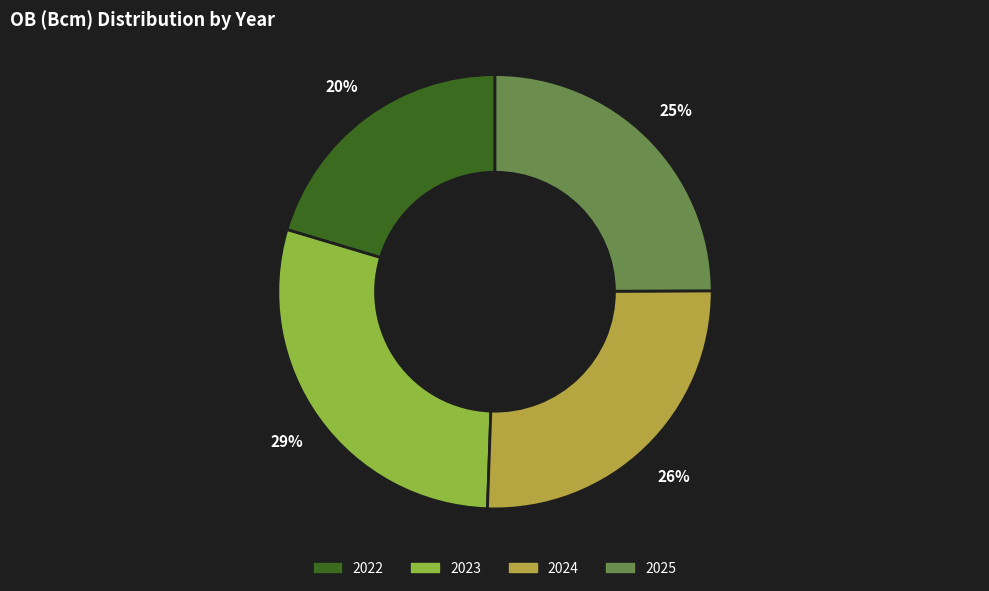

To the nearest percent, what is the combined percentage of 2024 and 2022?

46%